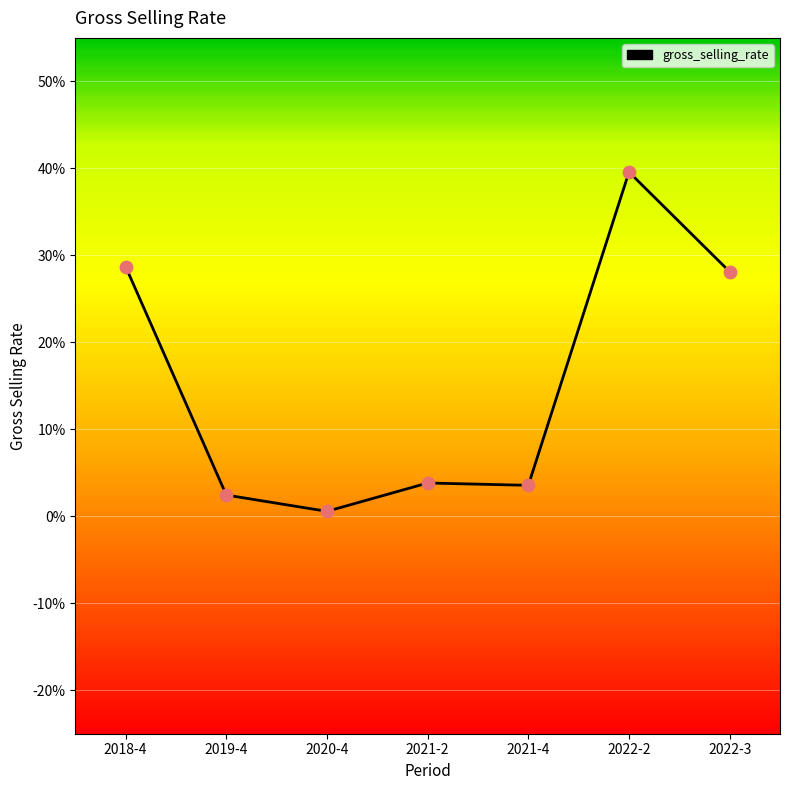

Which has a higher value, 2020-4 or 2021-4?

2021-4